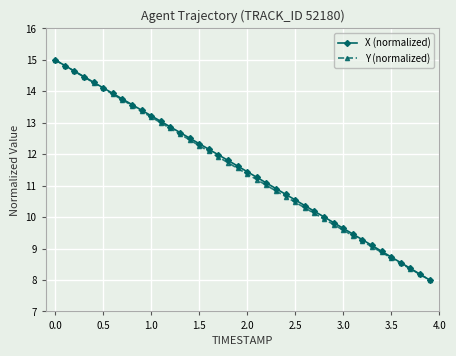

Is this an area chart (filled region under the line)?

No